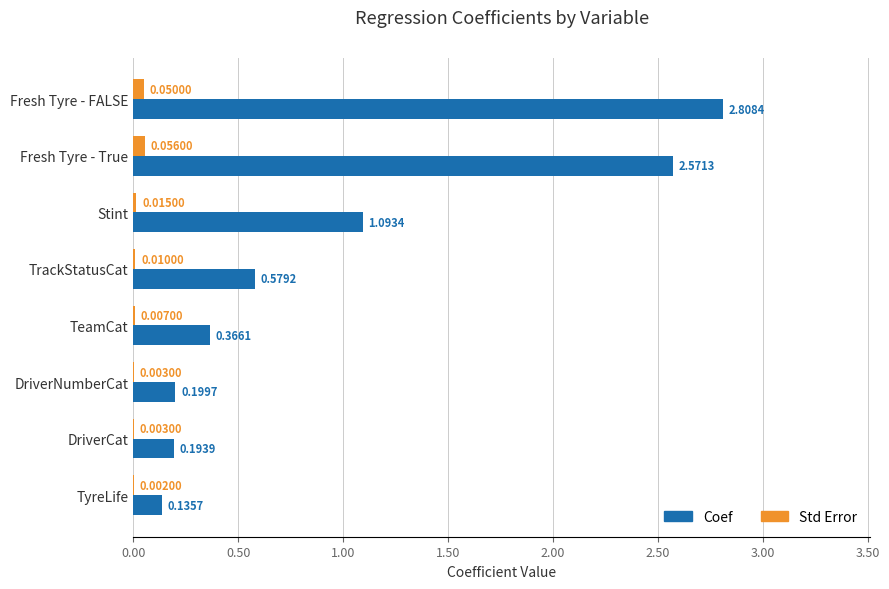

Which series has the largest total across all categories?

Coef